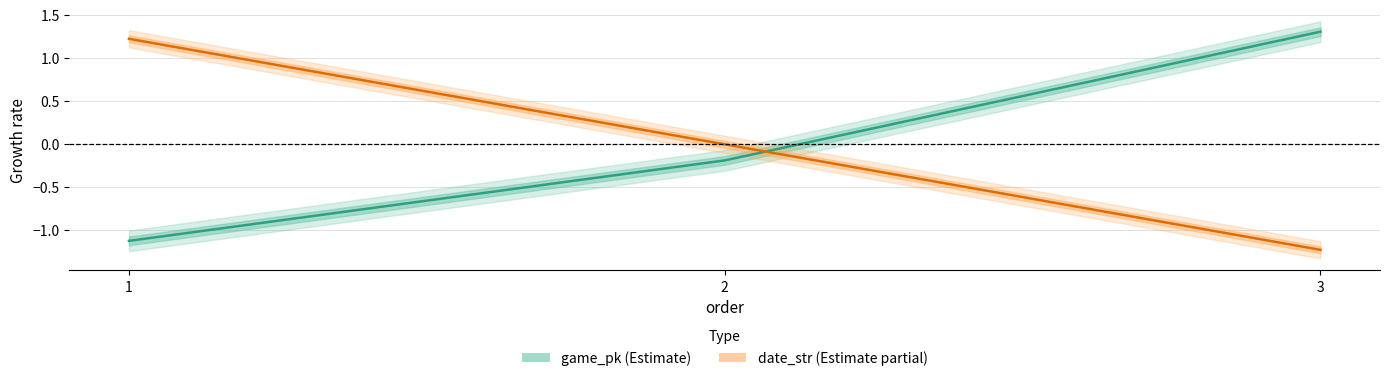

How many values in date_str are below zero?

1